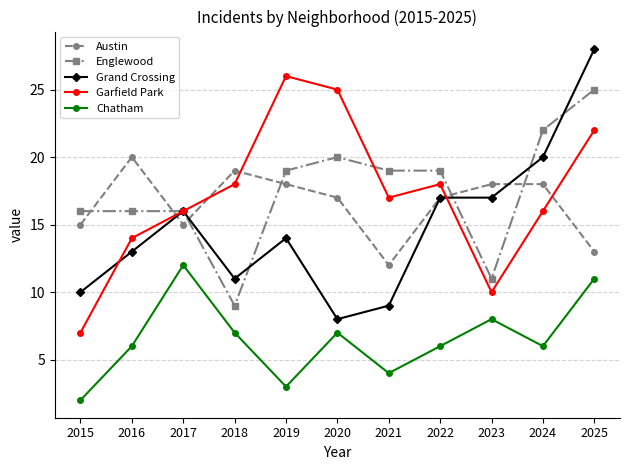

What are all the series names shown in the legend?

Austin, Englewood, Grand Crossing, Garfield Park, Chatham